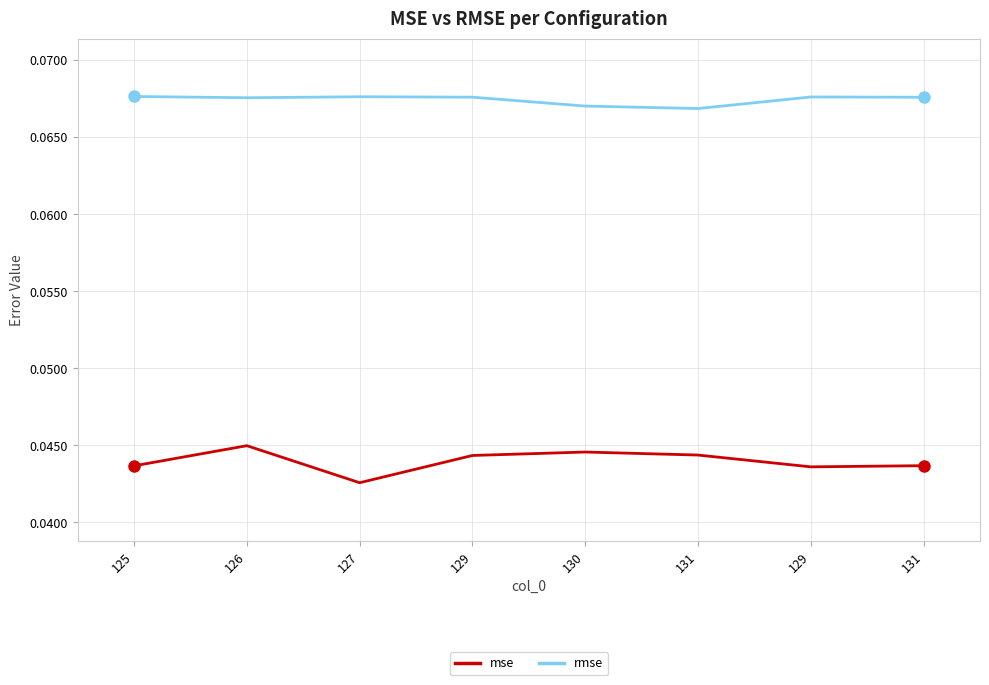

What are all the series names shown in the legend?

mse, rmse